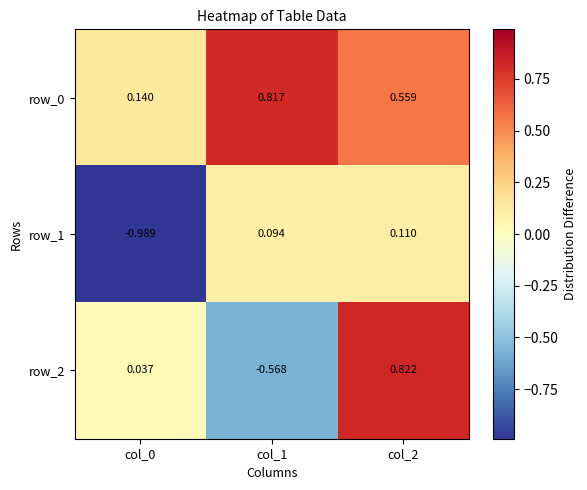

What is the sum of the row_0 values at col_1 and col_2?

1.4